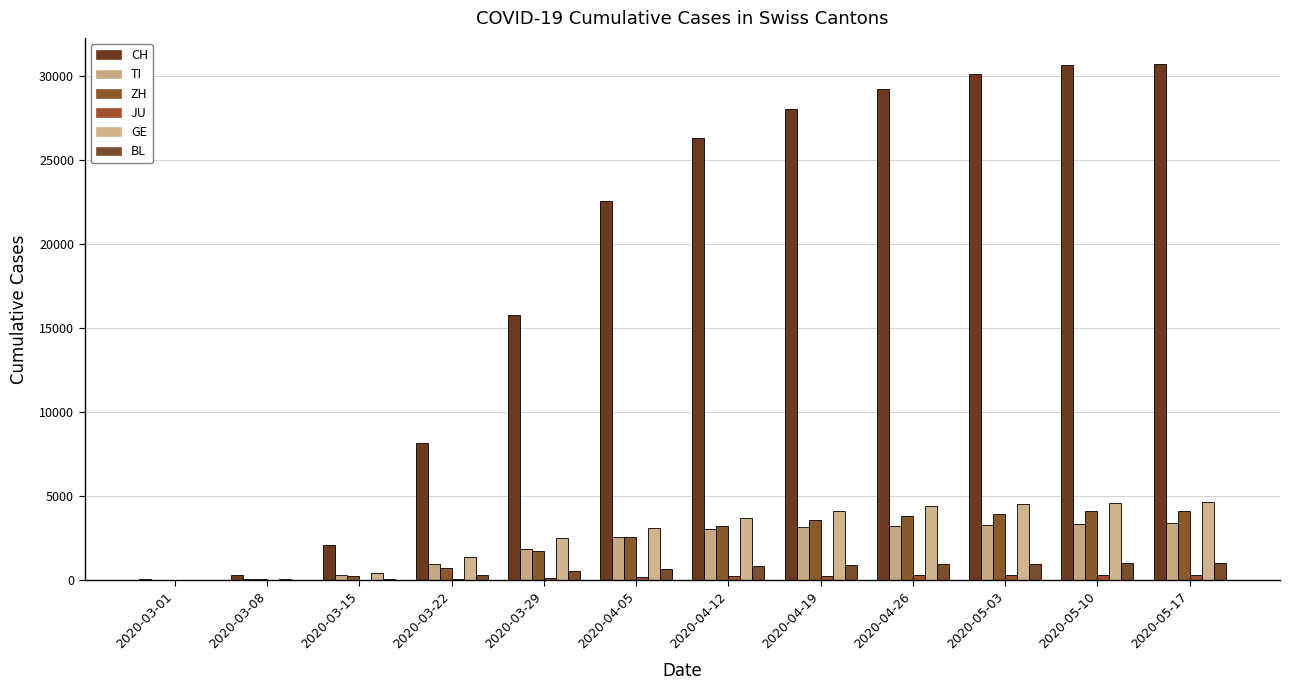

How many groups of bars are there?

12